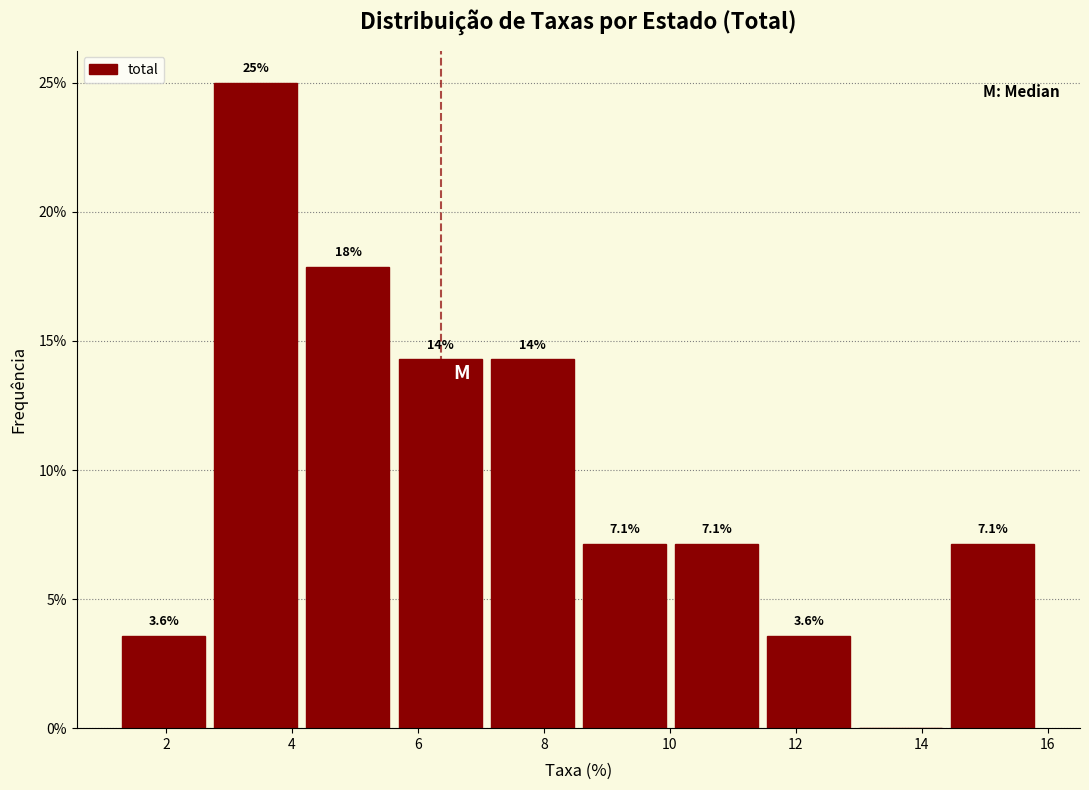

Which range on the x-axis has the tallest bar?

2.6 to 4.2